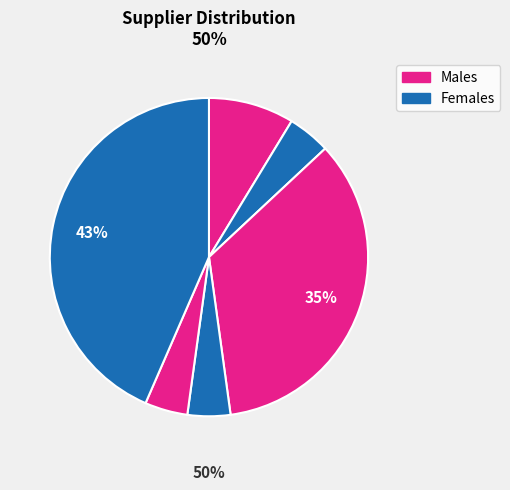

Is there any slice that represents more than half of the pie?

No